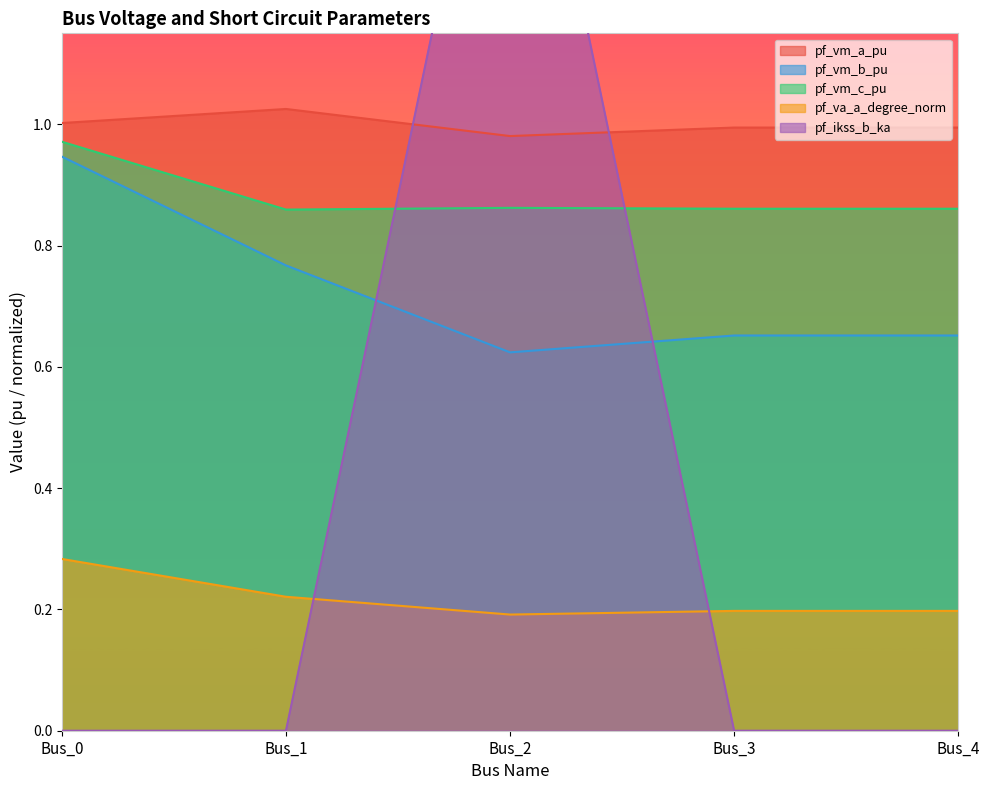

Reading right to left, transcribe all the data shown in this chart.

pf_vm_a_pu: Bus_4=1.0	Bus_3=1.0	Bus_2=1.0	Bus_1=1.0	Bus_0=1.0
pf_vm_b_pu: Bus_4=0.7	Bus_3=0.7	Bus_2=0.6	Bus_1=0.8	Bus_0=0.9
pf_vm_c_pu: Bus_4=0.9	Bus_3=0.9	Bus_2=0.9	Bus_1=0.9	Bus_0=1.0
pf_va_a_degree_norm: Bus_4=0.2	Bus_3=0.2	Bus_2=0.2	Bus_1=0.2	Bus_0=0.3
pf_ikss_b_ka: Bus_4=0.0	Bus_3=0.0	Bus_2=1.8	Bus_1=0.0	Bus_0=0.0